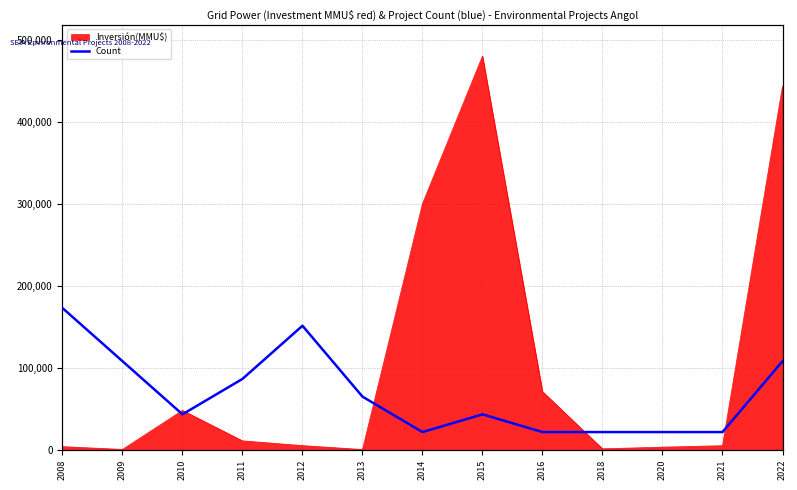

Where is the first local minimum?

2010